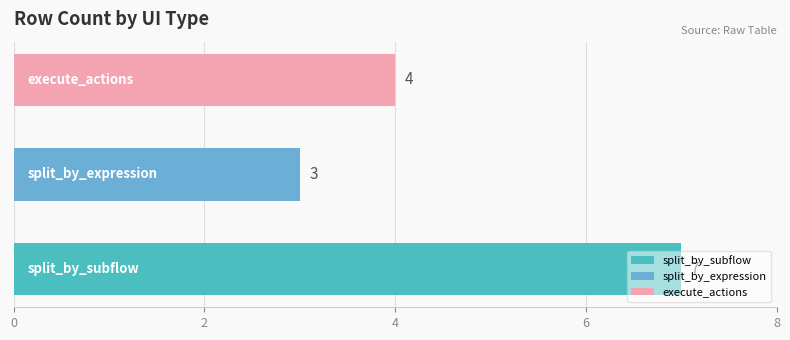

The value of split_by_expression at split_by_subflow is 3. True or false?

True